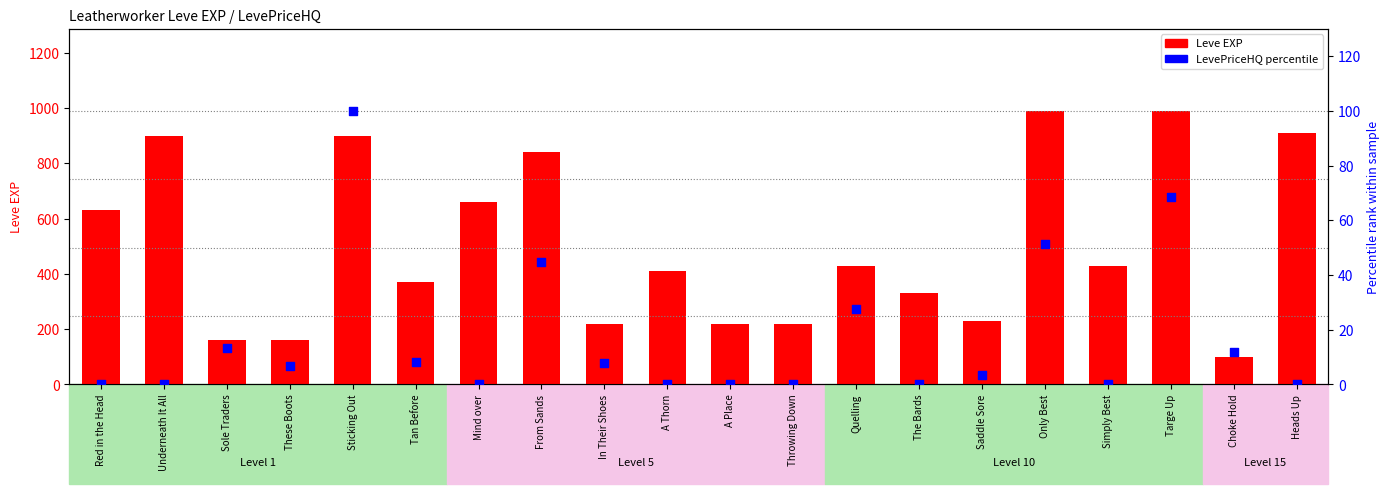

What is the total value across all series at Throwing Down?

220.0